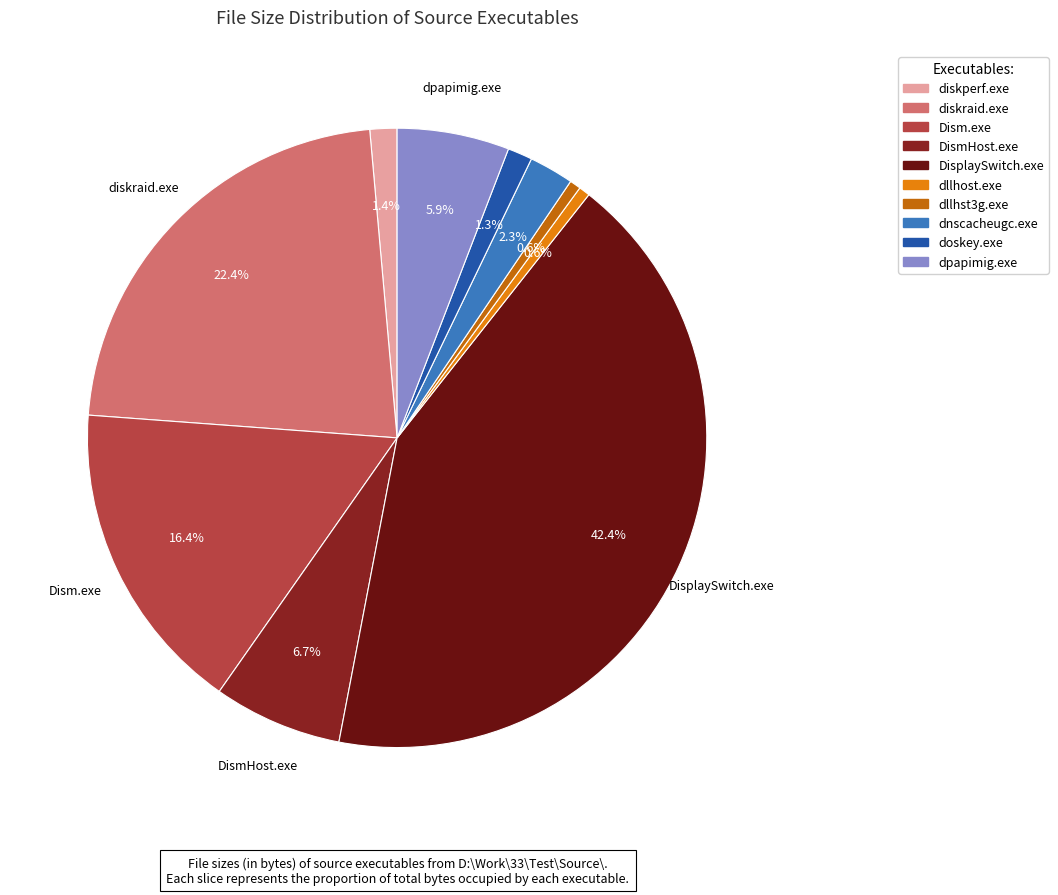

What percentage do diskperf.exe and diskraid.exe together represent?

23.8%